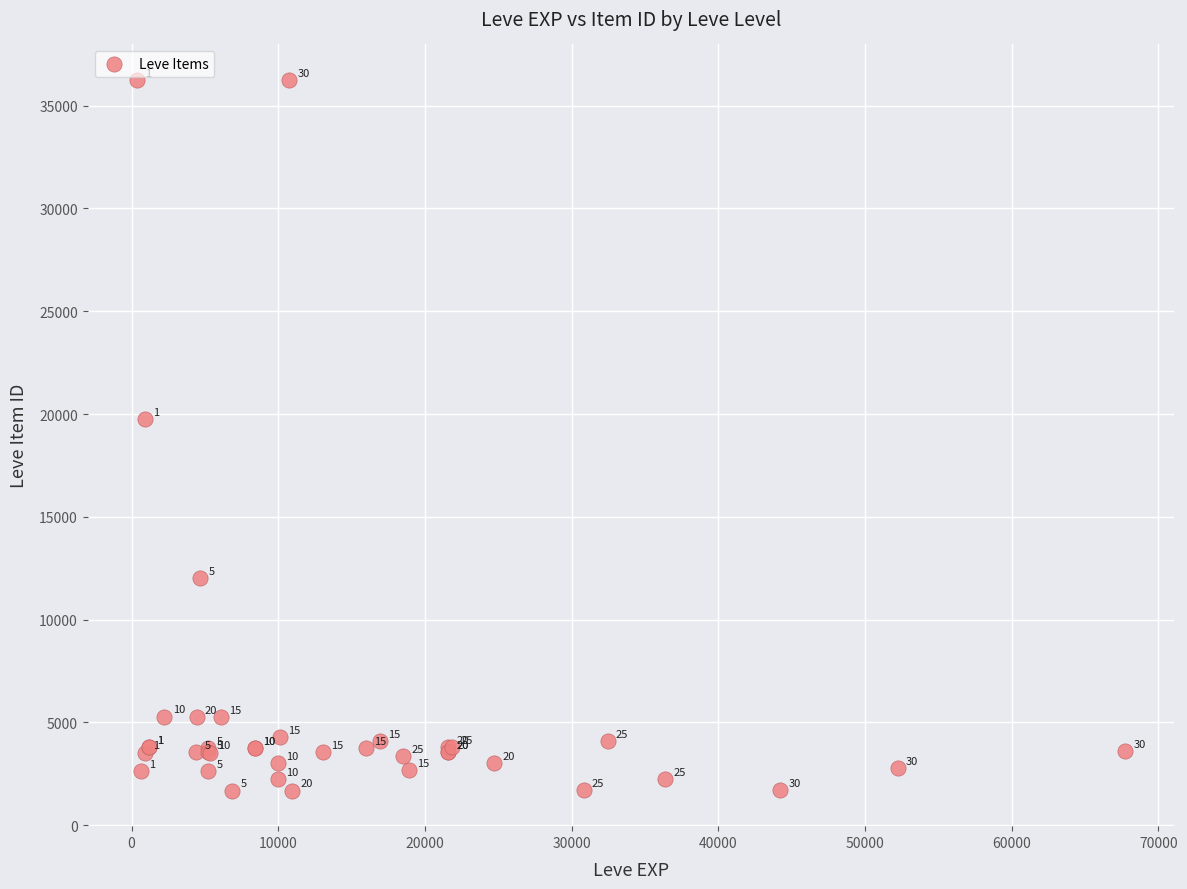

What Y value in the scatter plot is closest to 18967?

19744